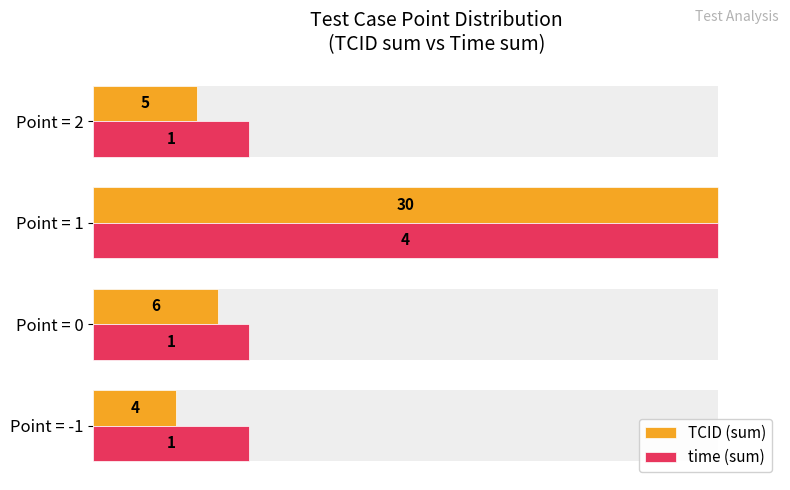

What are all the series names shown in the legend?

TCID (sum), time (sum)